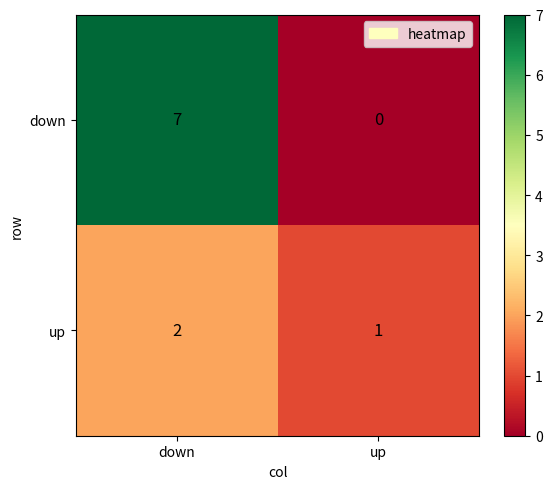

What is the greatest value displayed?

7